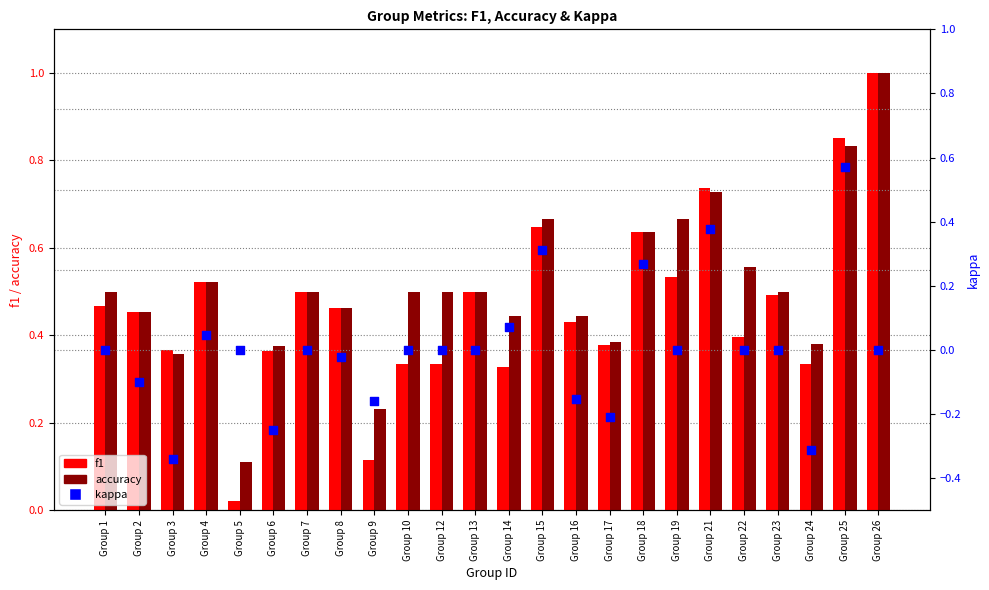

Which series contains the lowest Y value?

kappa